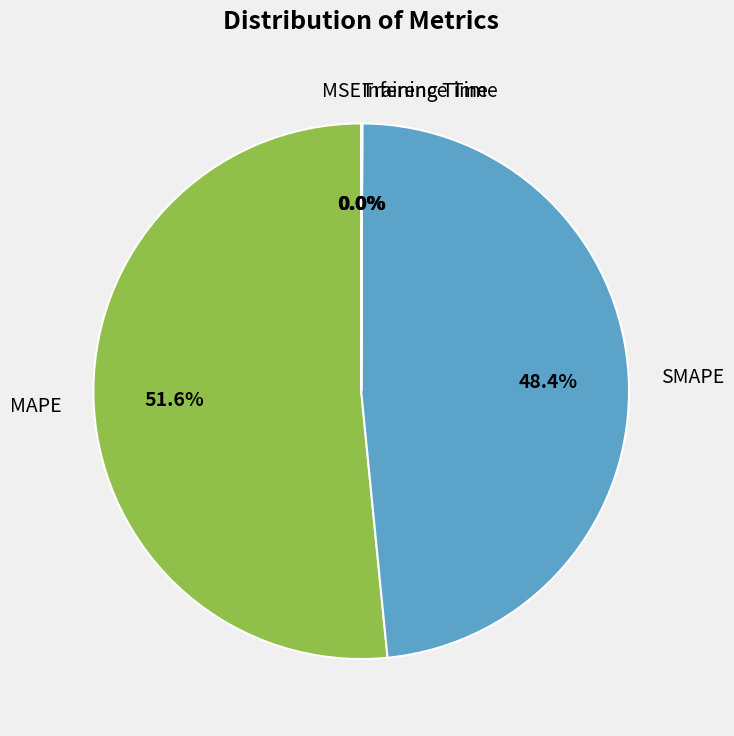

To the nearest percent, what portion does MAPE represent?

52%